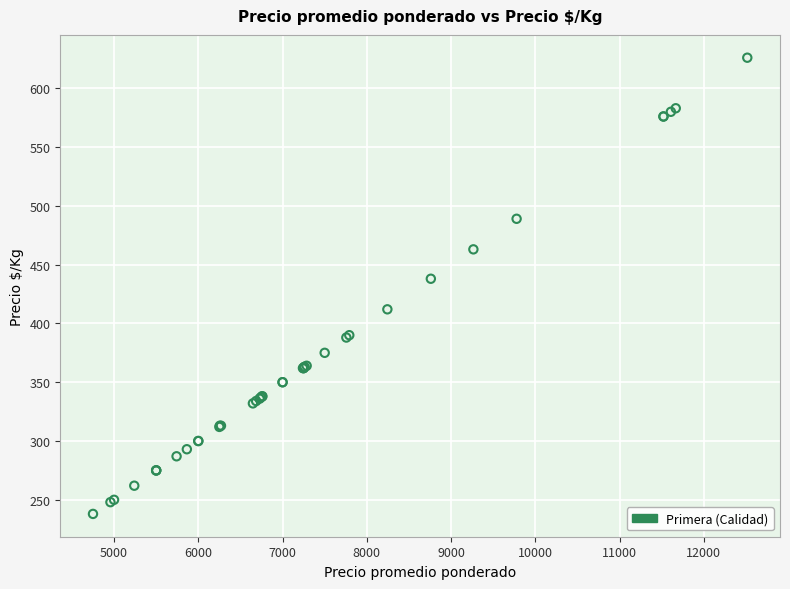

What Y value in the scatter plot is closest to 432?

438